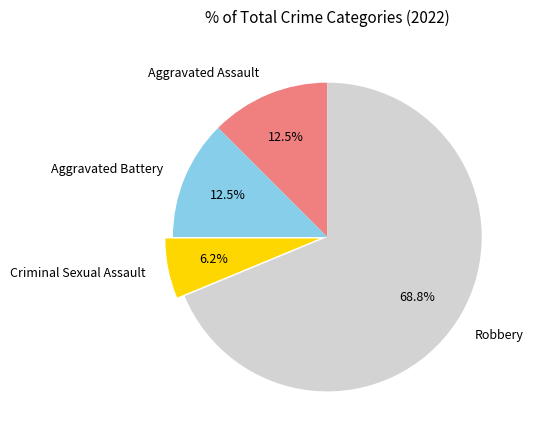

Do Robbery and Aggravated Assault together represent more than half of the pie?

Yes